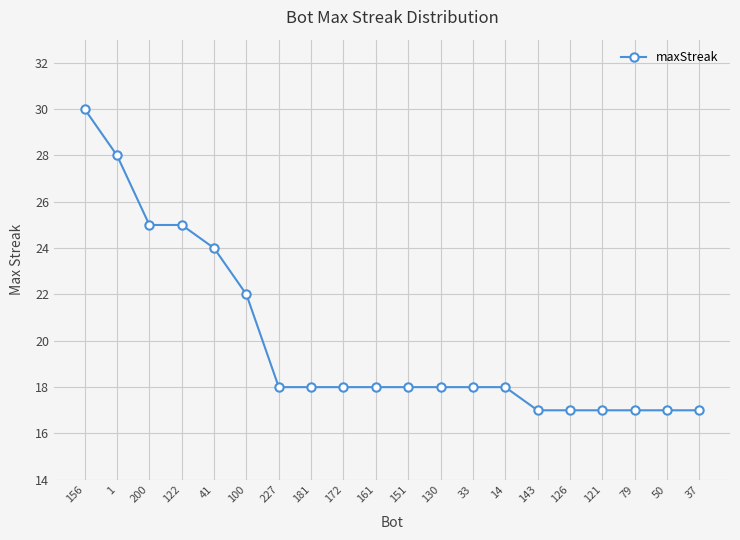

What is the minimum value shown in the chart?

17